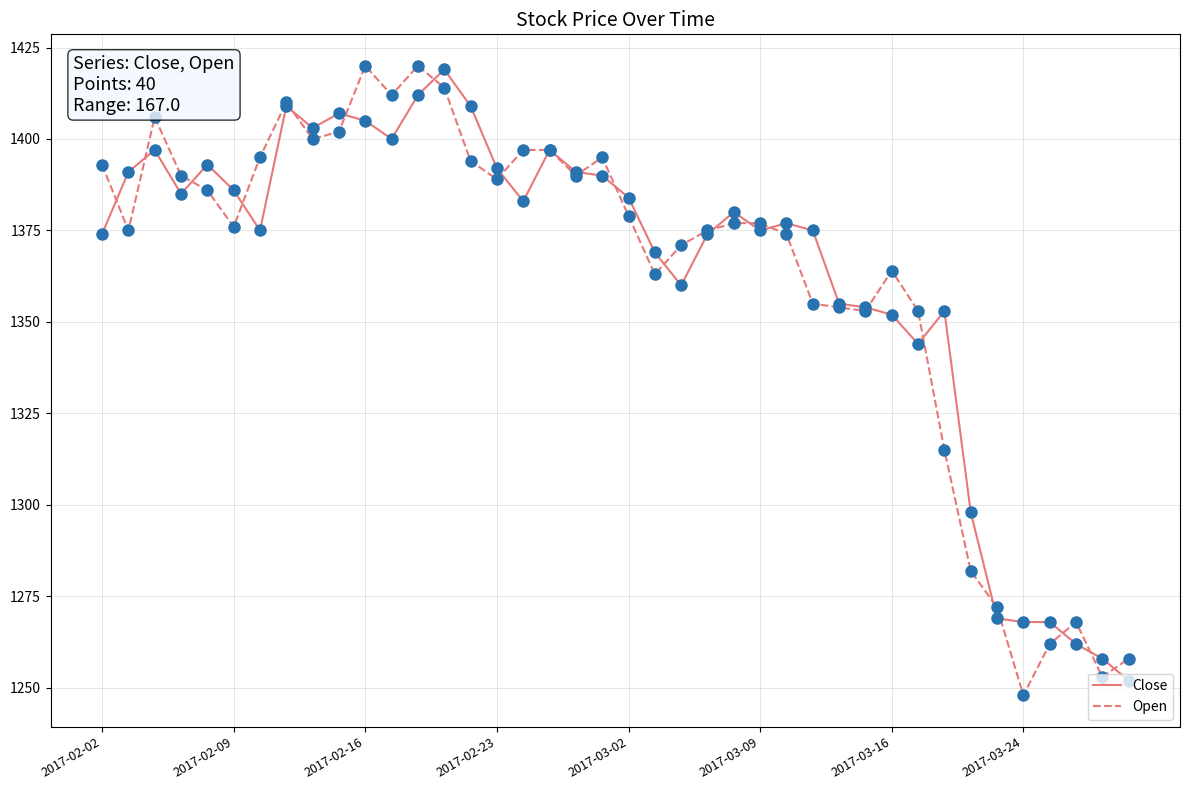

What is the greatest value displayed?

1420